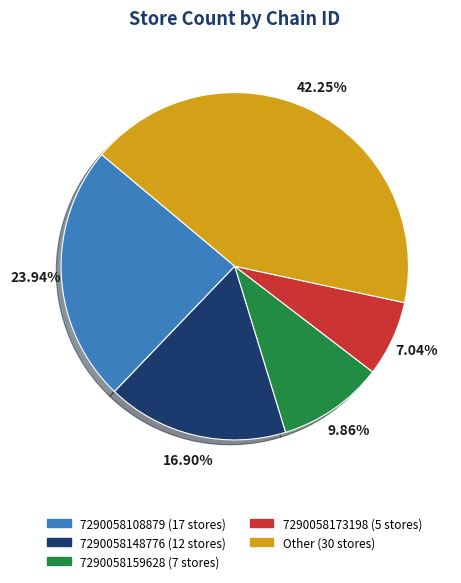

Is 7290058159628 the majority of the pie?

No